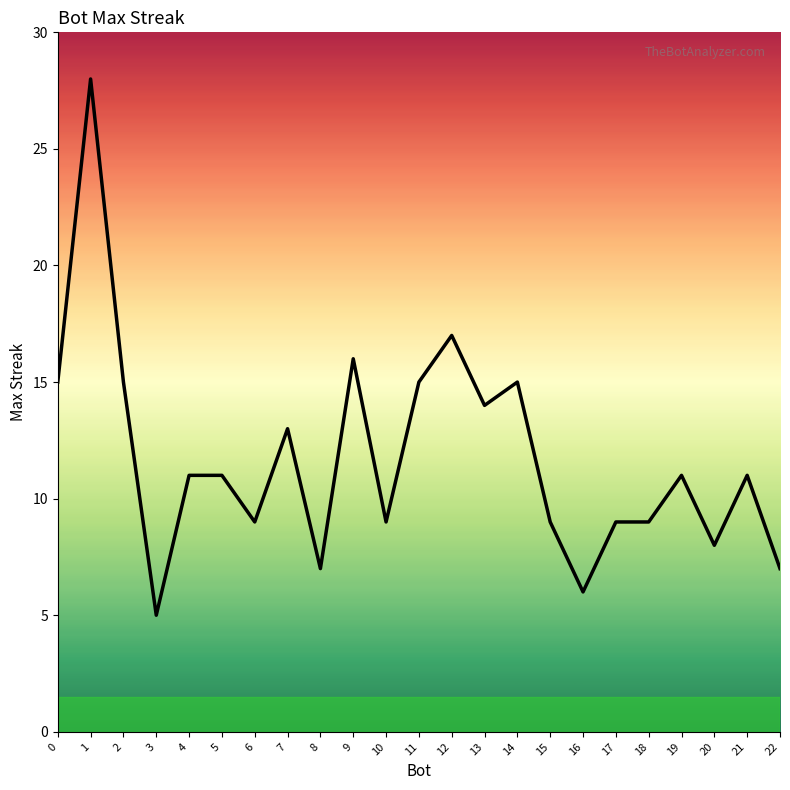

True or false: the data has more than 2 interior local peaks.

True